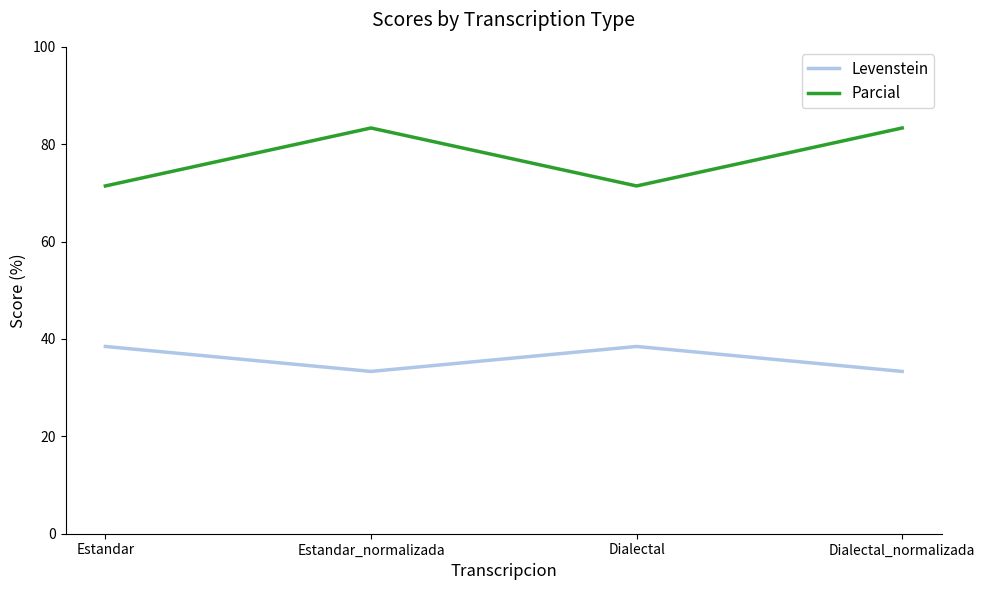

What is the difference between the Levenstein values at Estandar and Dialectal_normalizada?

5.1